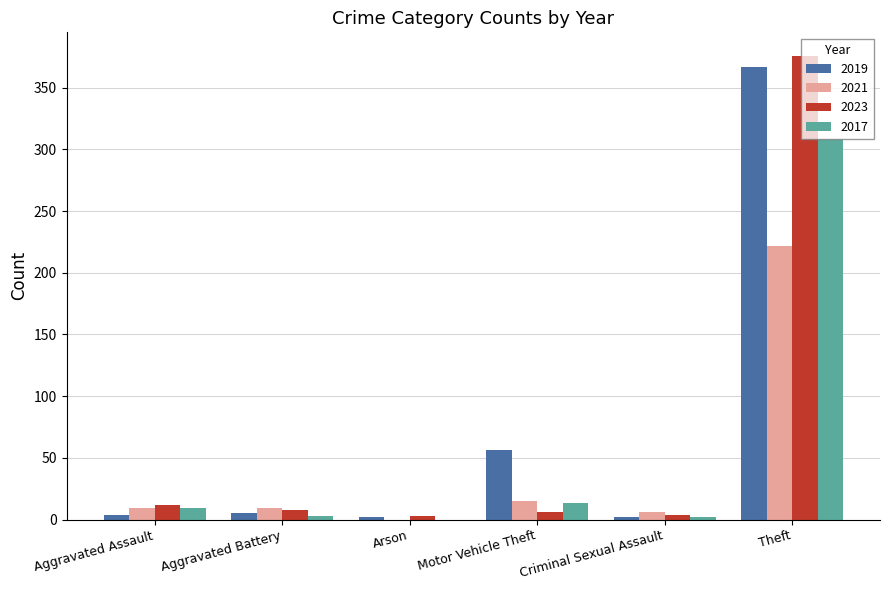

What is the sum of all 2019 values?

436